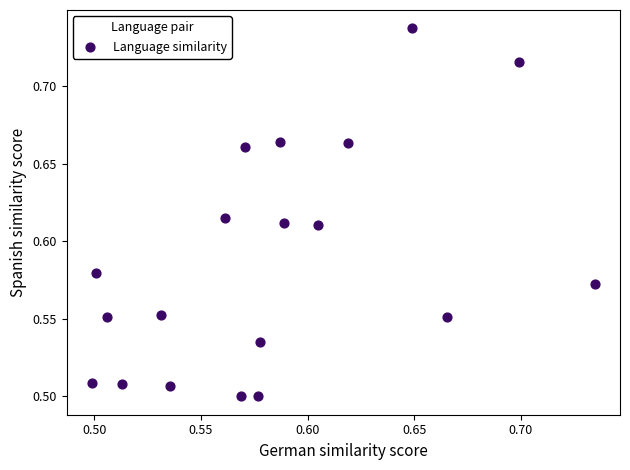

Count the number of points in this scatter plot.

19